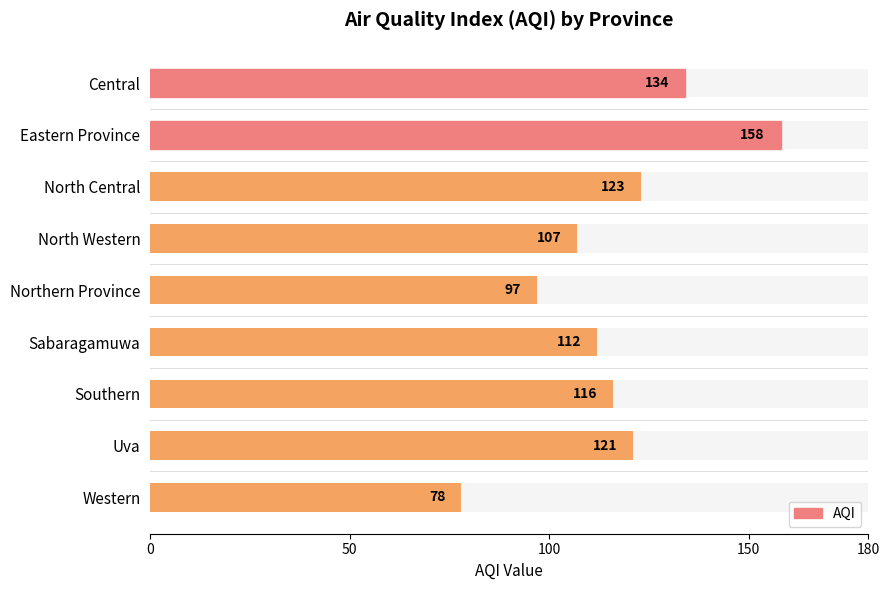

Does the chart contain any negative values?

No